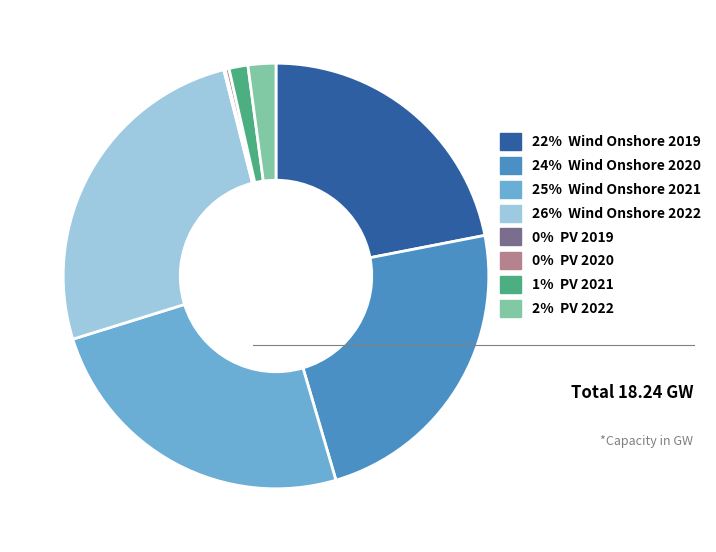

Between 1% PV 2021 and 24% Wind Onshore 2020, which is larger?

24% Wind Onshore 2020